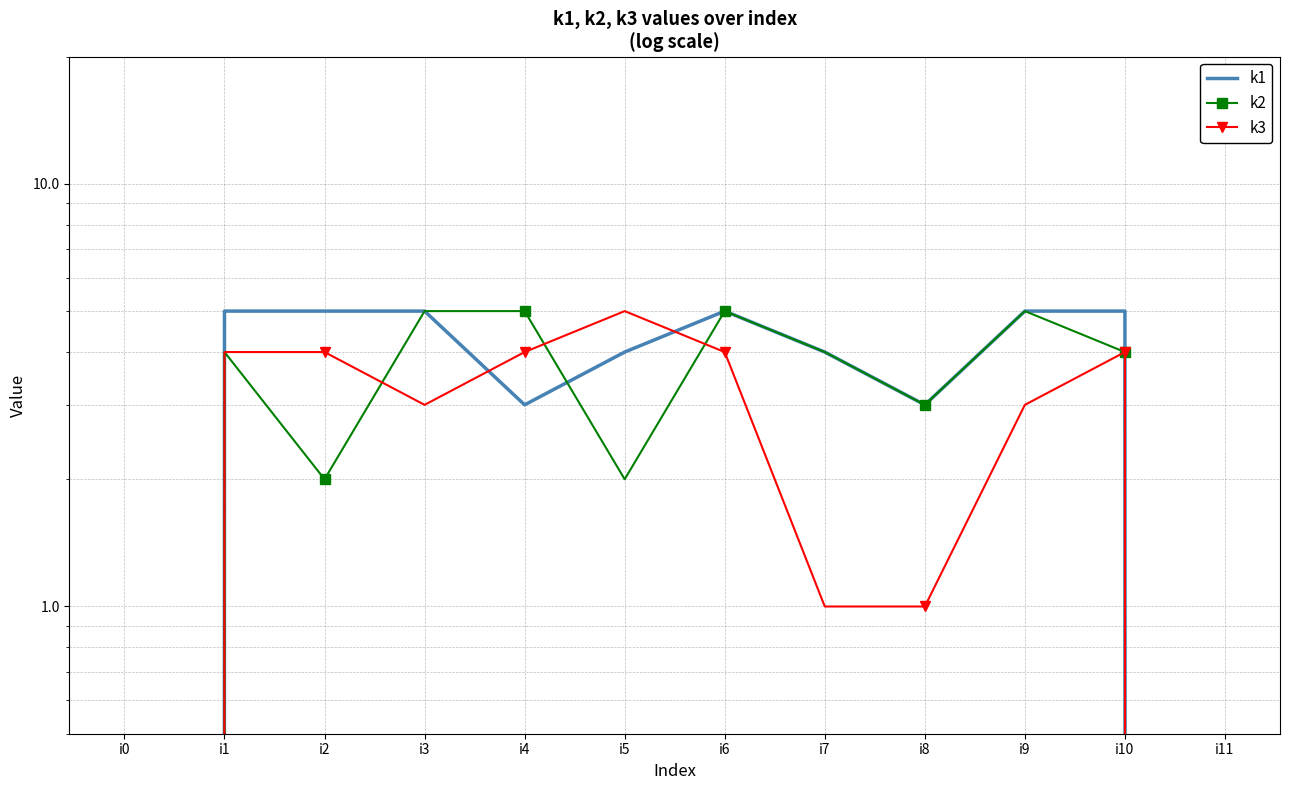

Rank the categories by k1 value from lowest to highest.

i0, i11, i4, i8, i5, i7, i1, i2, i3, i6, i9, i10